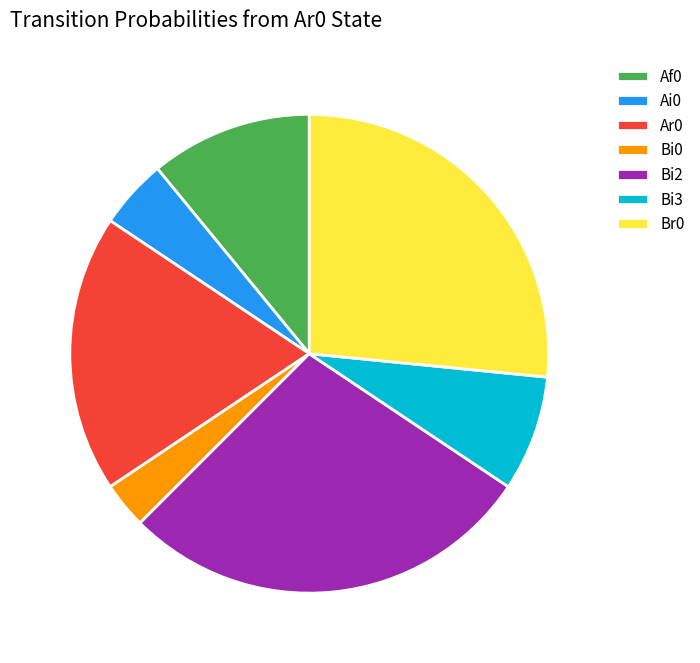

Which slice is the largest?

Bi2